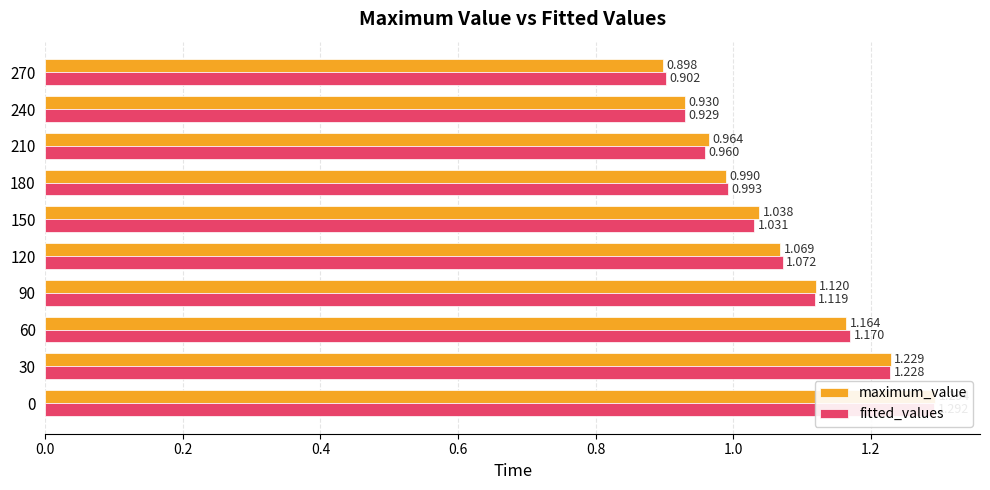

Reading right to left, transcribe all the data shown in this chart.

maximum_value: 0.9	0.9	1.0	1.0	1.0	1.1	1.1	1.2	1.2	1.3
fitted_values: 0.9	0.9	1.0	1.0	1.0	1.1	1.1	1.2	1.2	1.3